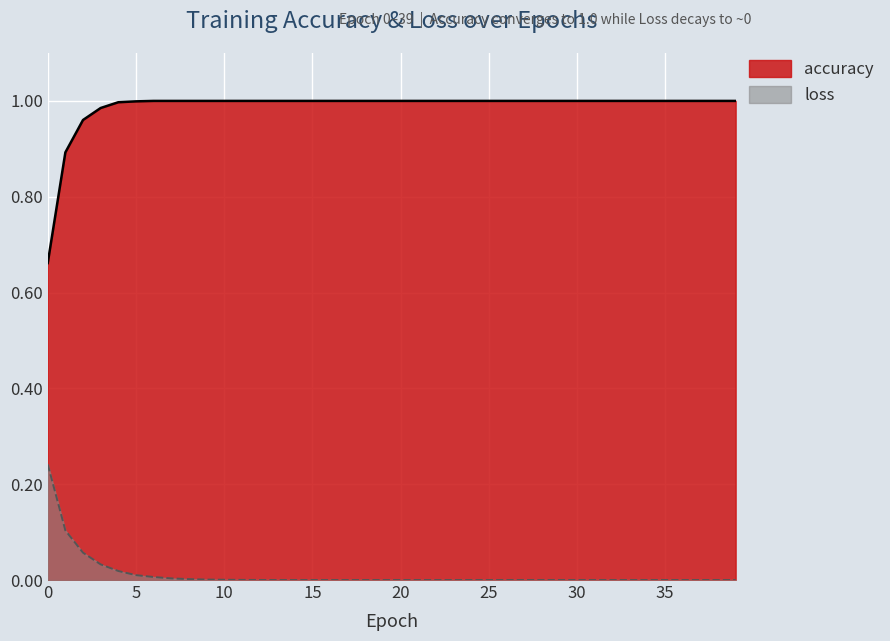

At which label is loss closest to 0?

39